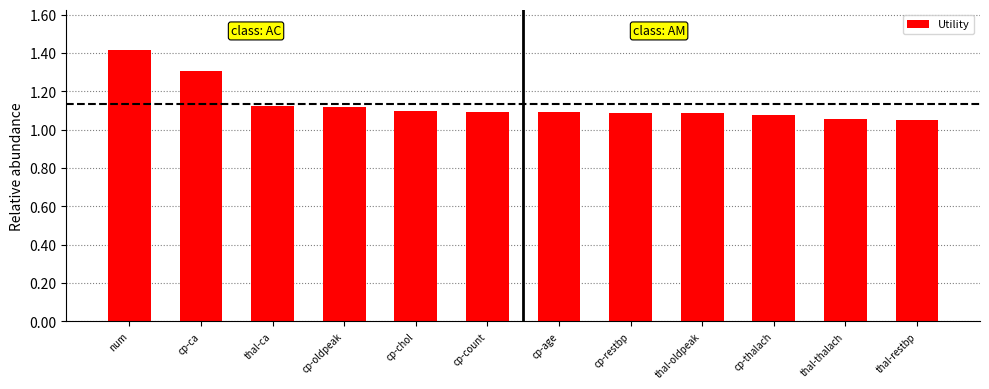

Which category has the highest value across all series?

num